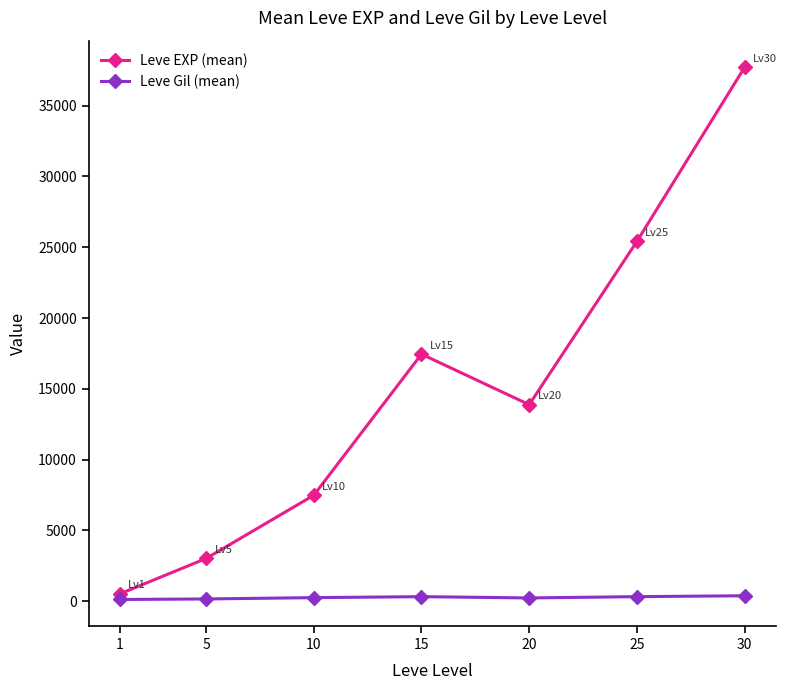

In Leve EXP (mean), how many points are lower than both neighbors (excluding endpoints)?

1